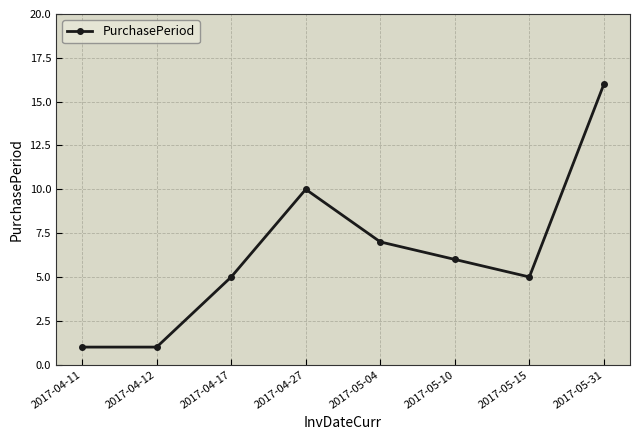

What is the label of the 8th point from the right?

2017-04-11